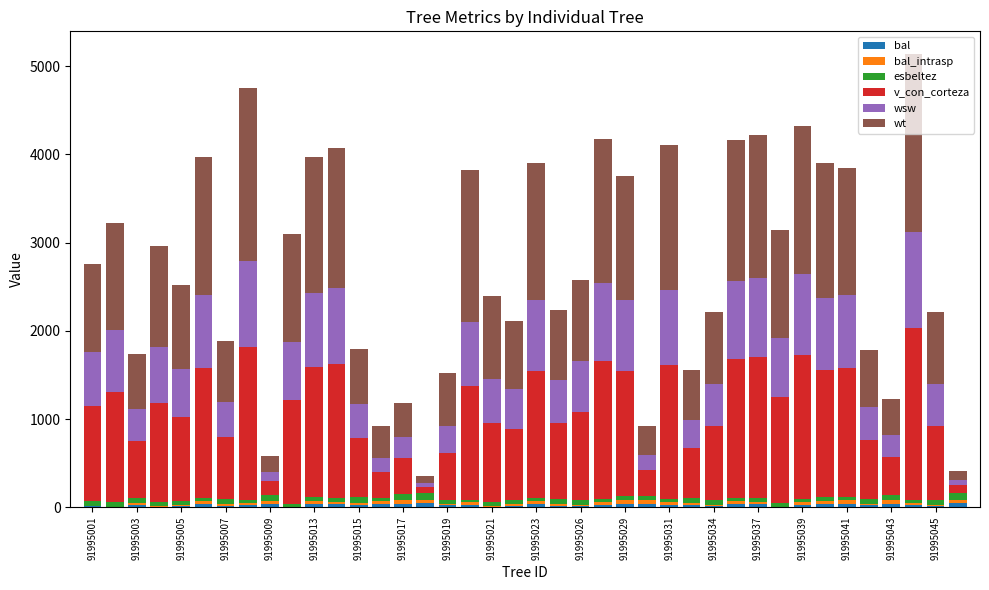

Are the bars horizontal?

No